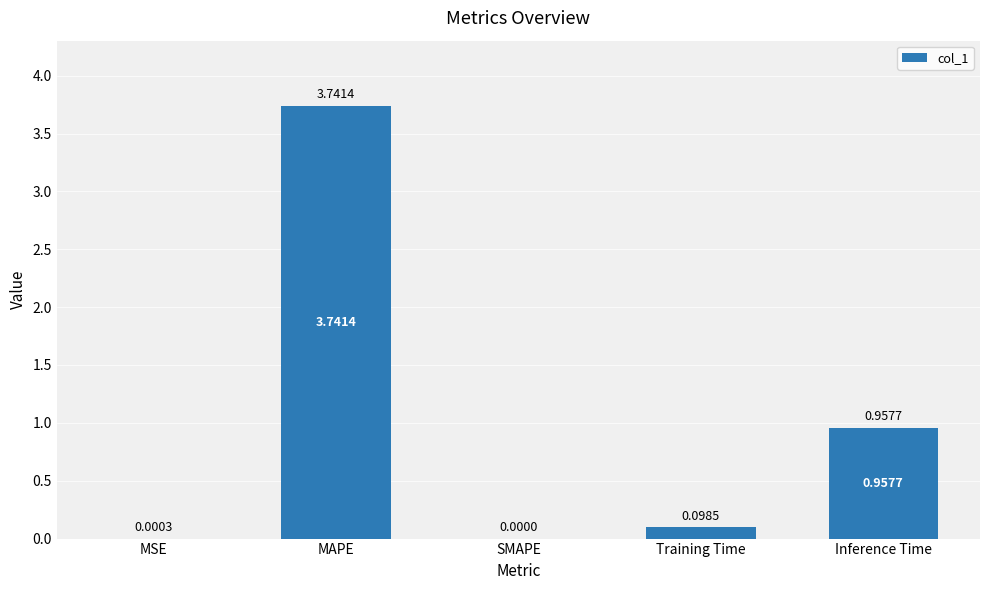

Are the bars horizontal?

No